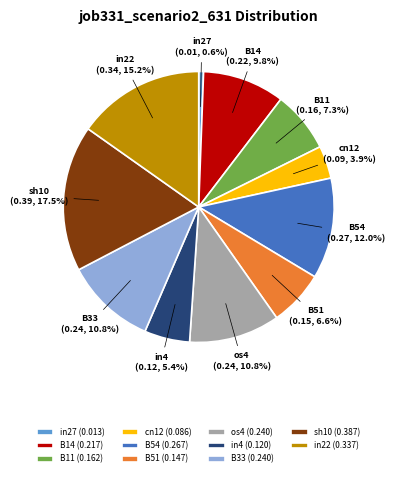

Between B14 and B54, which is larger?

B54